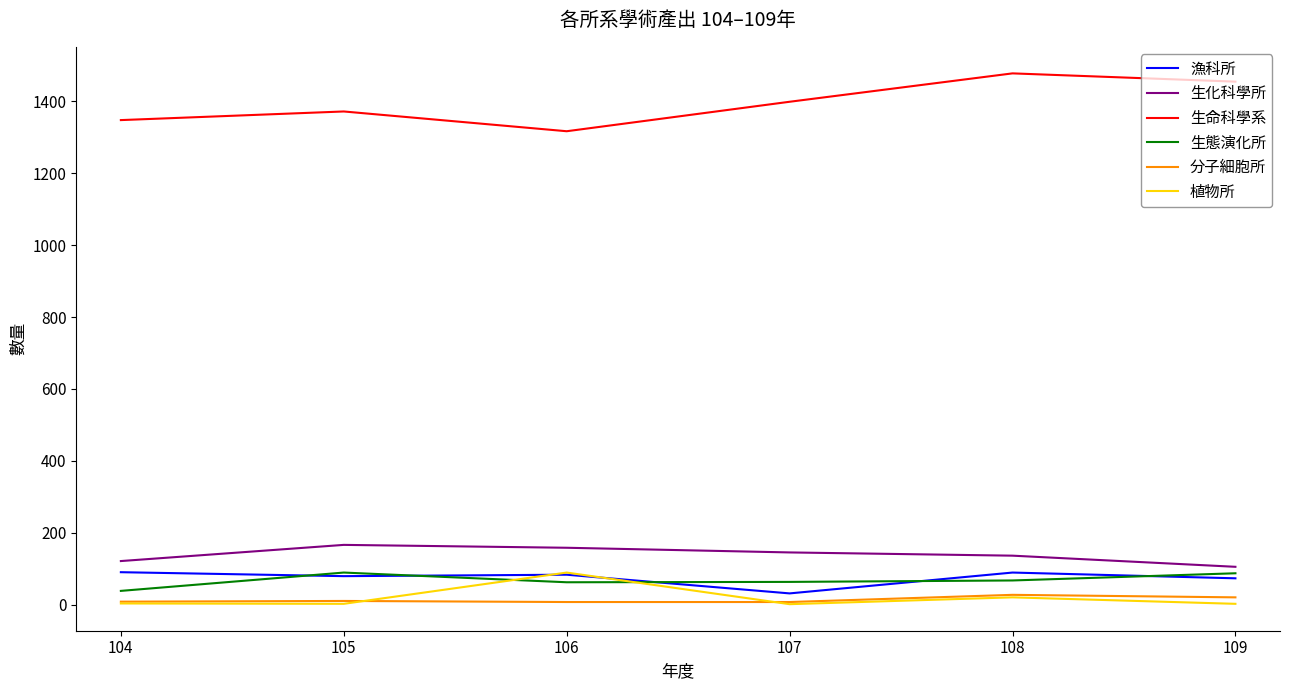

How many lines are shown in the chart?

6